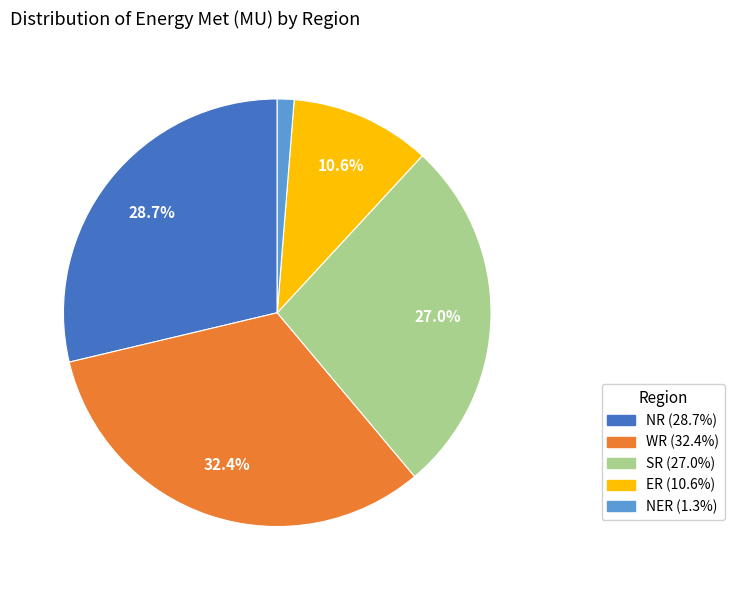

Does any single category account for the majority?

No